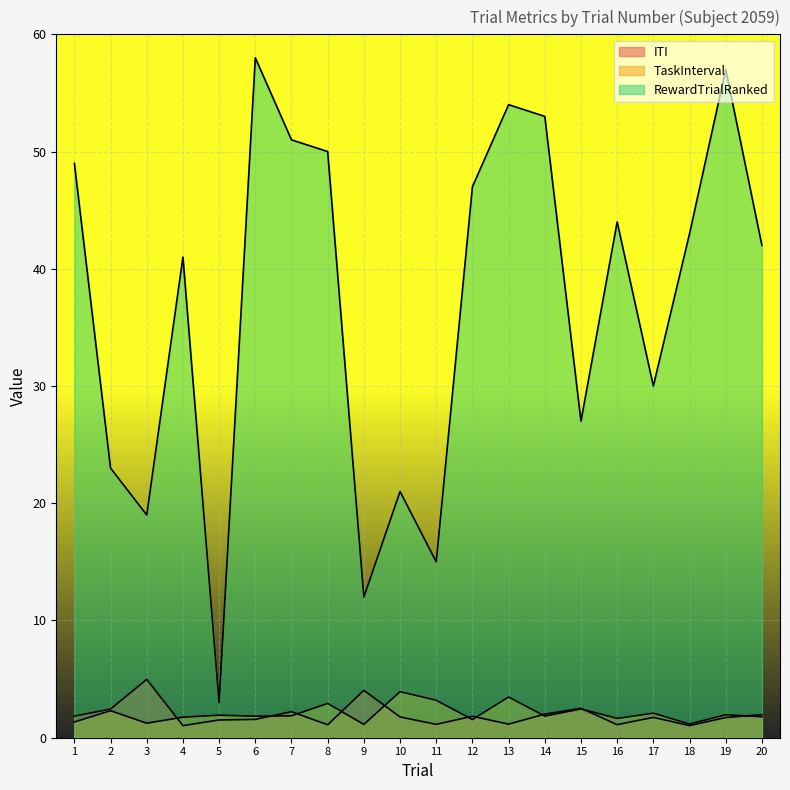

What is the value of the RewardTrialRanked point at the 5th from the left?

3.0